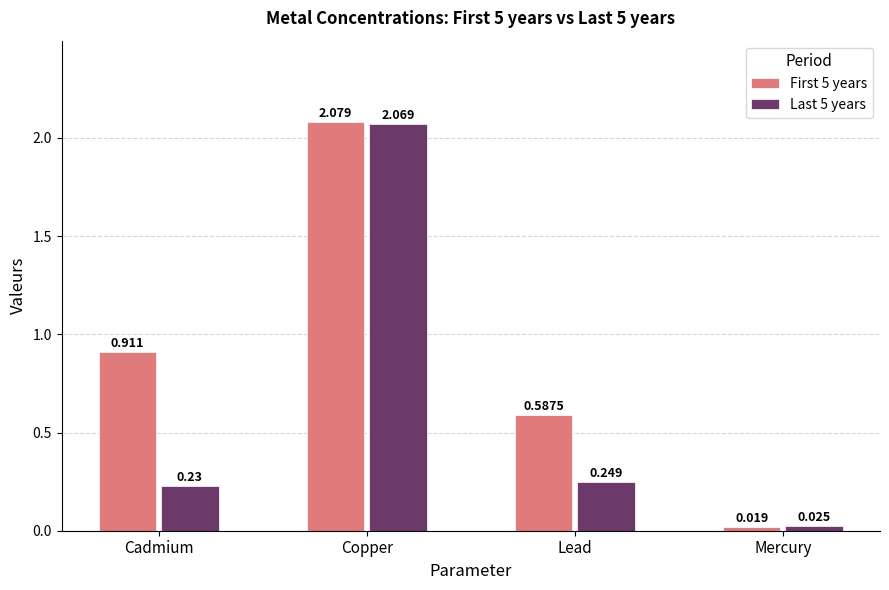

Between Cadmium and Copper, which series saw the biggest shift?

Last 5 years